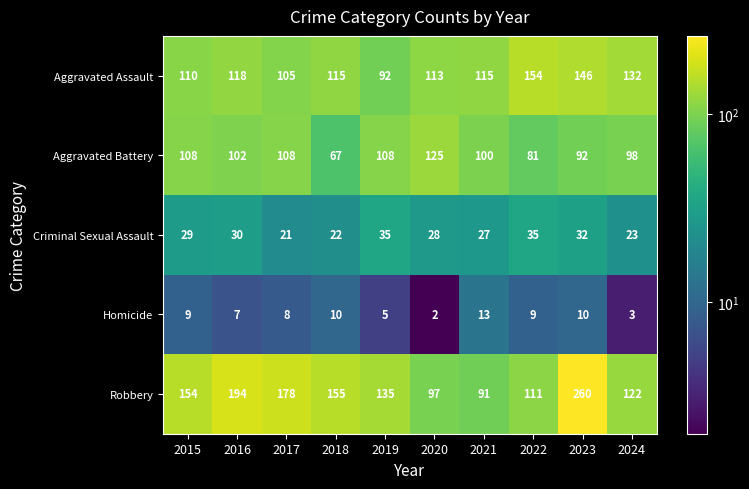

Is the value of Aggravated Assault at 2022 greater than the value of Homicide at 2023?

Yes